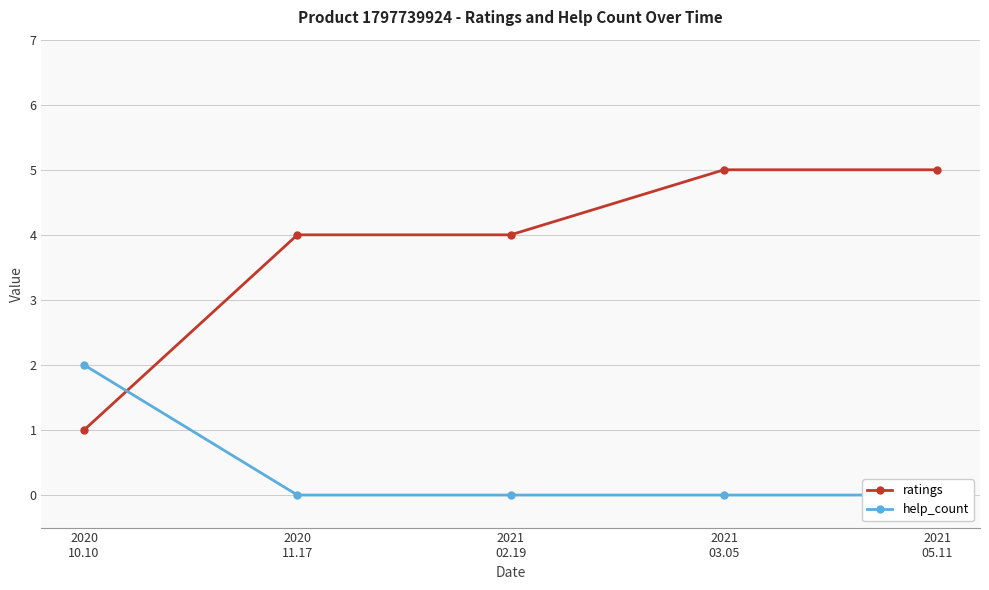

At which label does ratings reach its peak?

2021
03.05